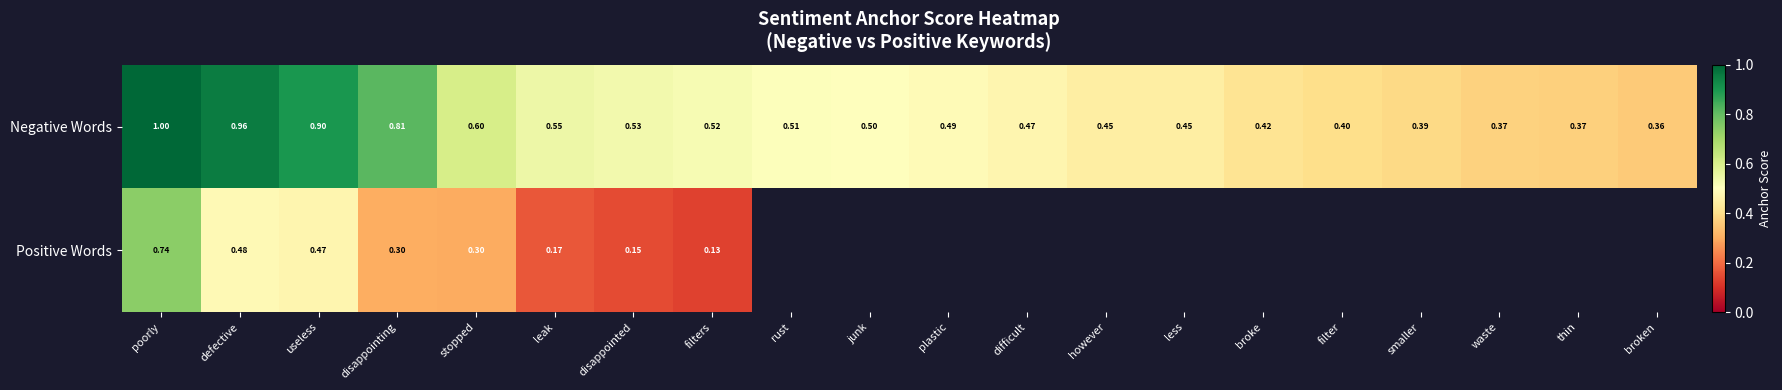

Which label corresponds to the smallest value in the chart?

filters